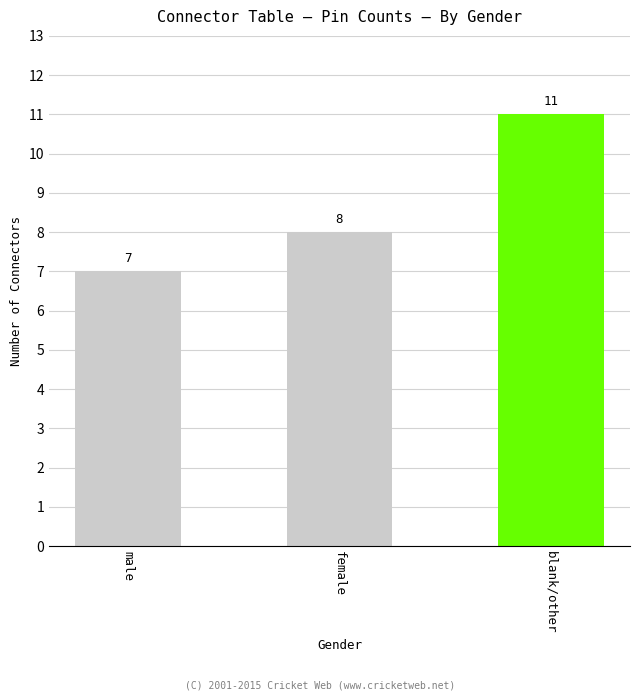

Is it true that the value at blank/other is 16?

False